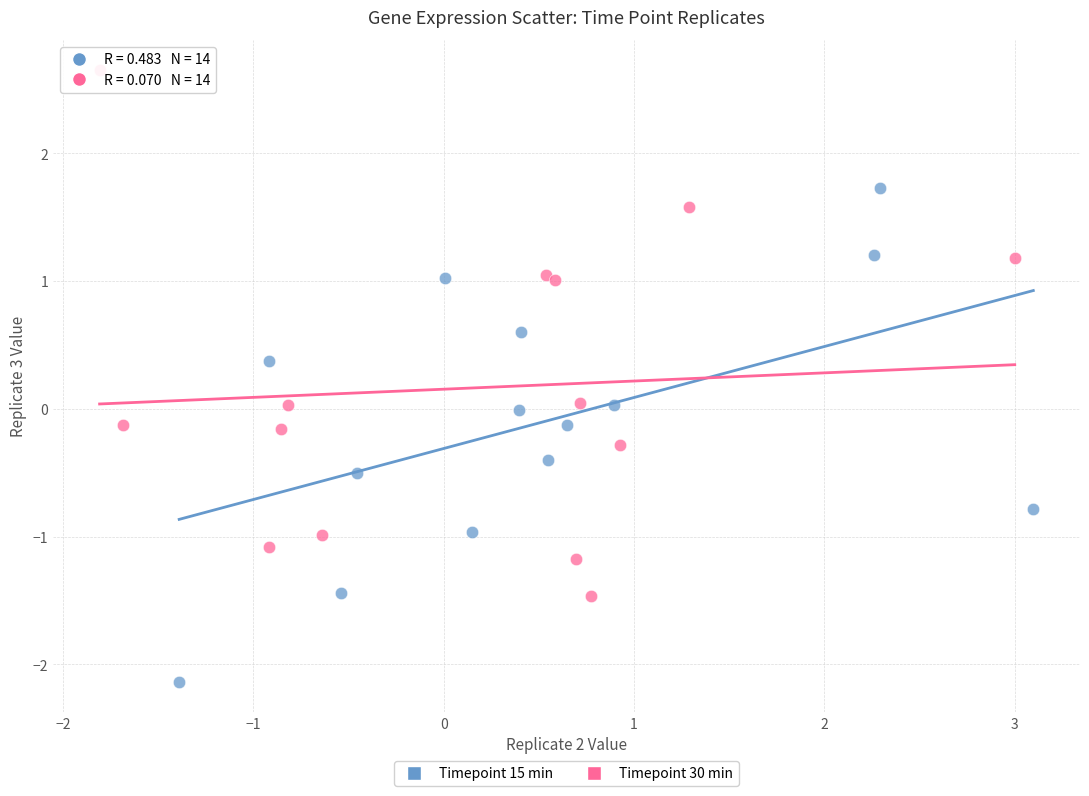

What are all the series names shown in the legend?

Timepoint 15 min, Timepoint 30 min